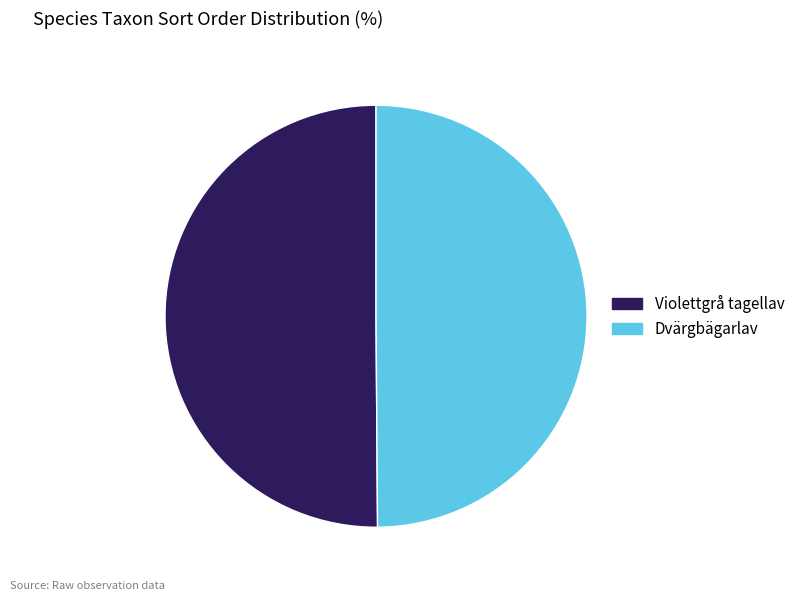

What is the ratio of the value at Violettgrå tagellav to the value at Dvärgbägarlav?

1.0